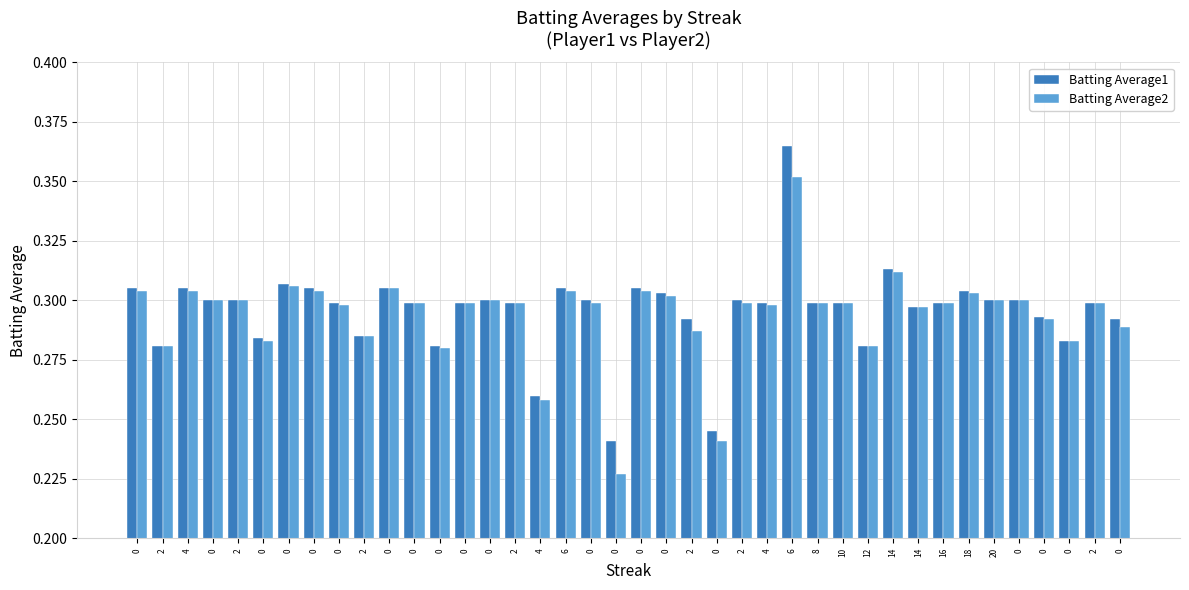

What is the minimum value for Batting Average1?

0.2